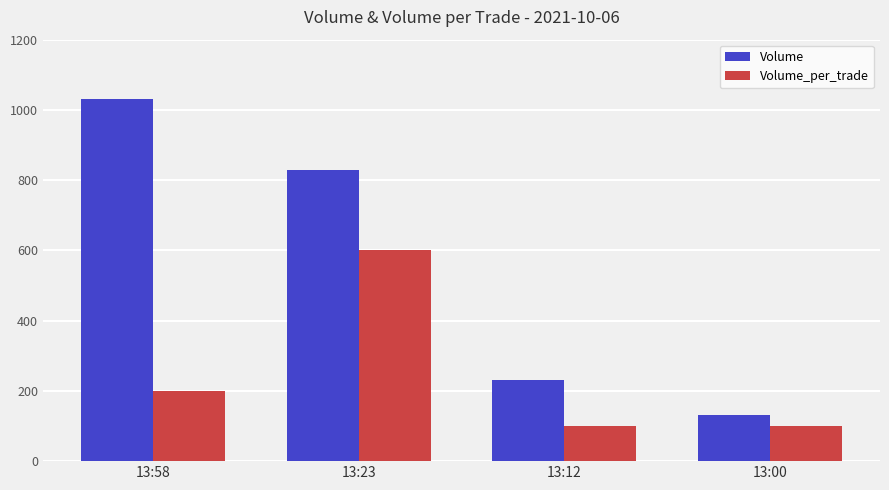

Reading left to right, what are all the values shown in this chart?

Volume: 13:58=1030	13:23=830	13:12=230	13:00=130
Volume_per_trade: 13:58=200	13:23=600	13:12=100	13:00=100